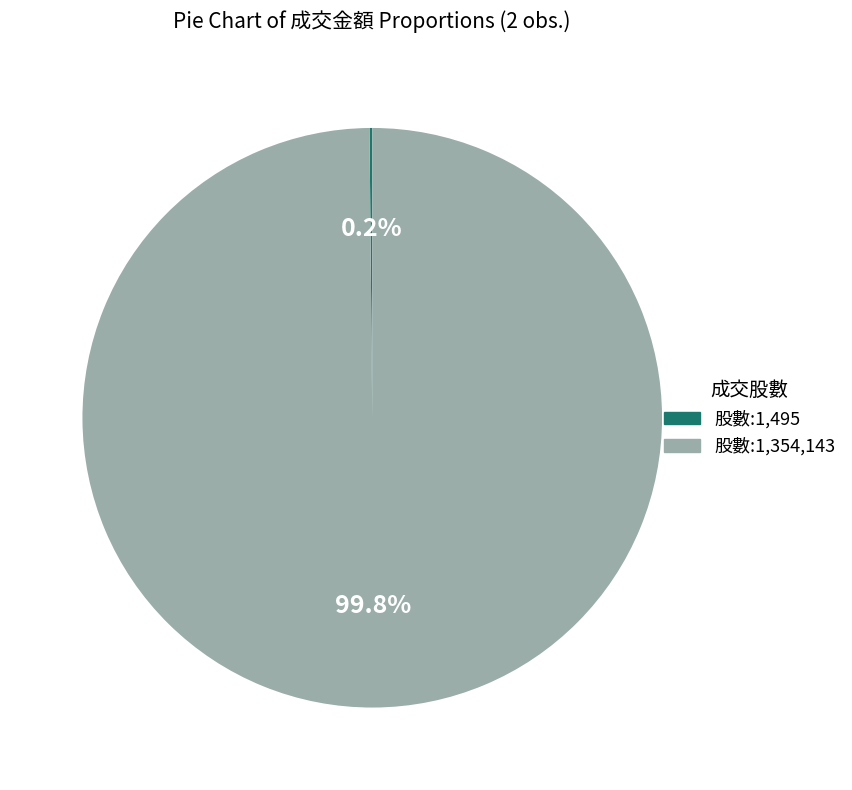

Does 股數:1,354,143 represent more than half of the total?

Yes